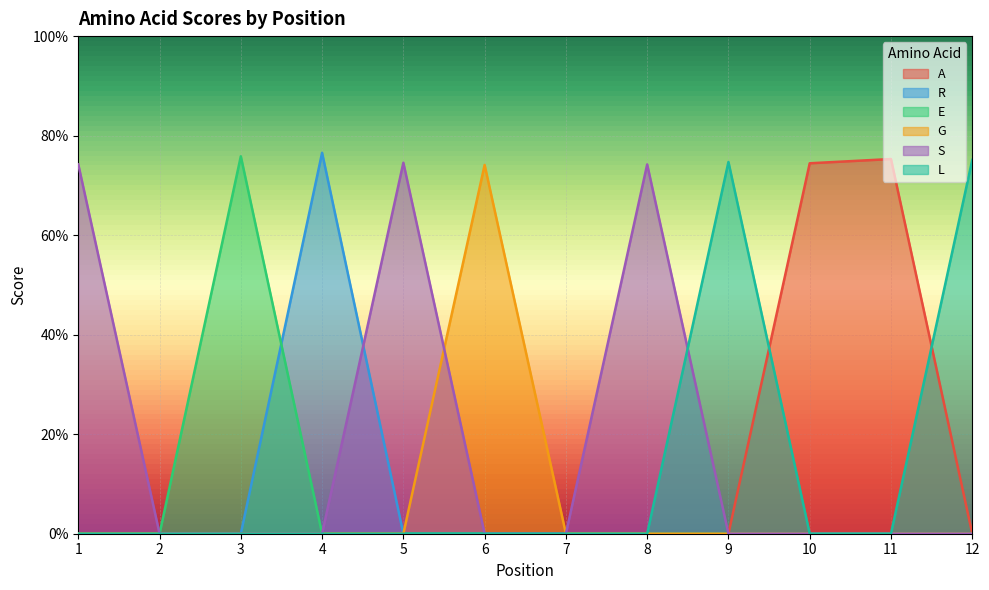

How many G values are between 0 and 1?

12